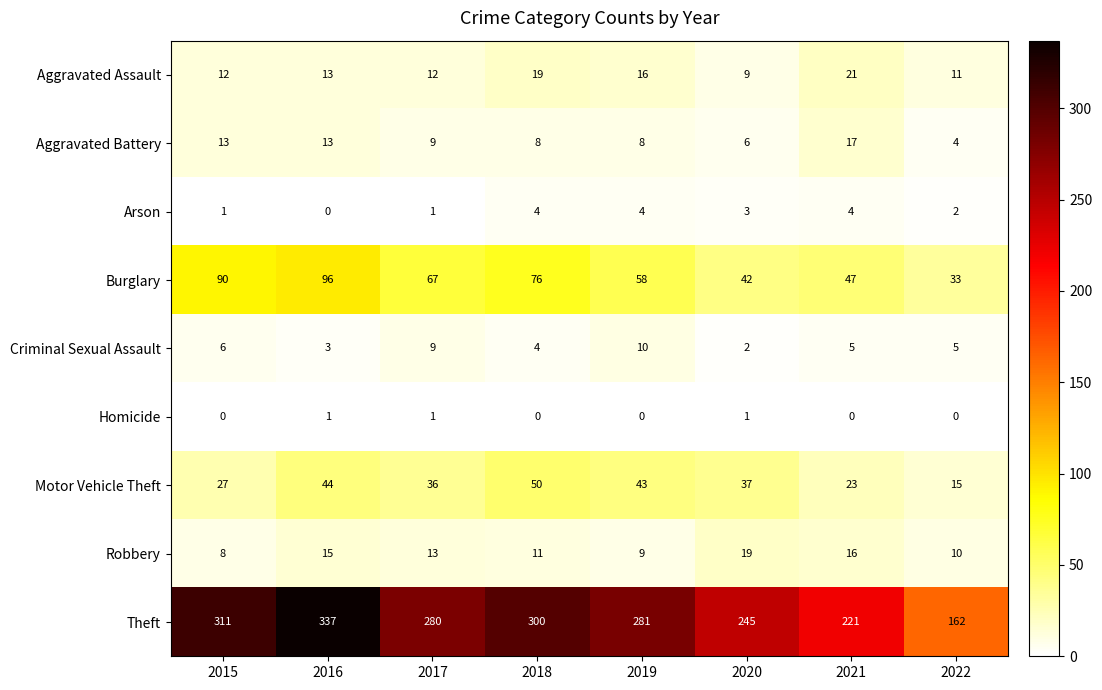

The value of Arson at 2018 is 4. True or false?

True